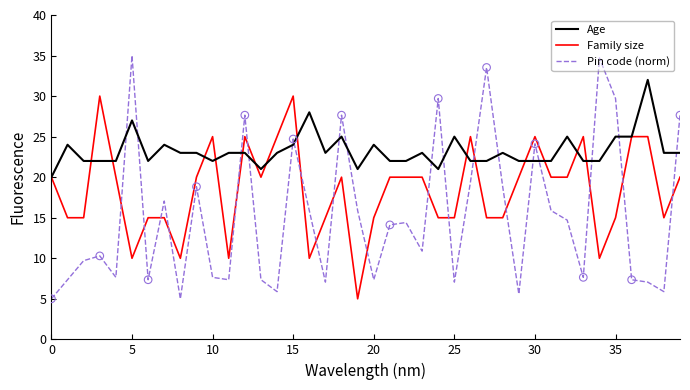

Which series has the largest total across all categories?

Age